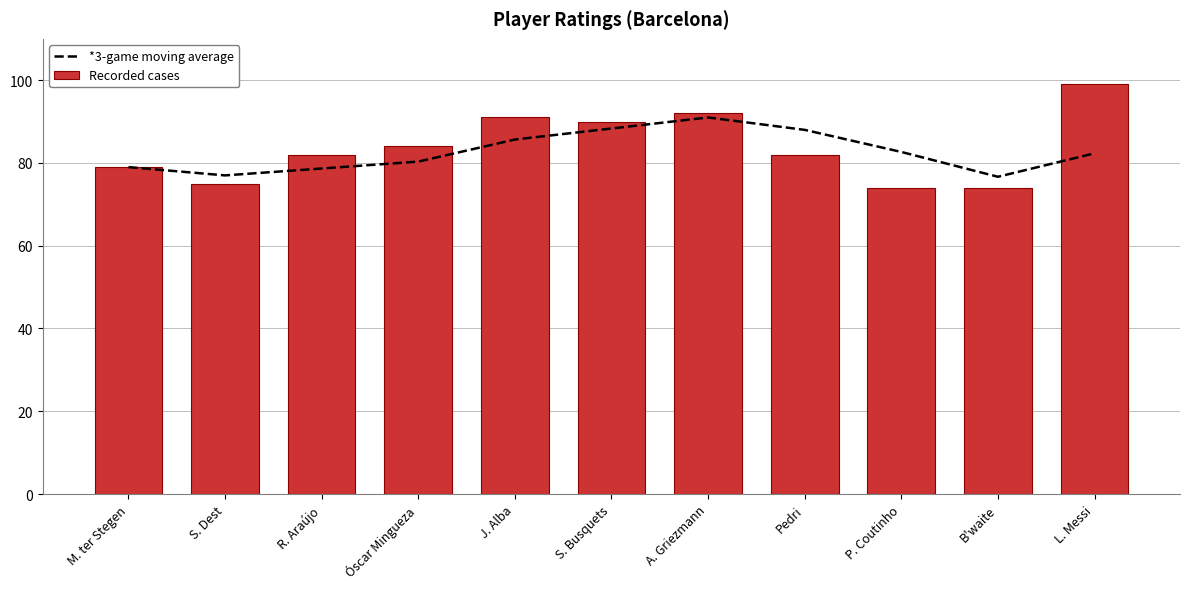

Rank the series by their maximum value, from highest to lowest.

Recorded cases, *3-game moving average